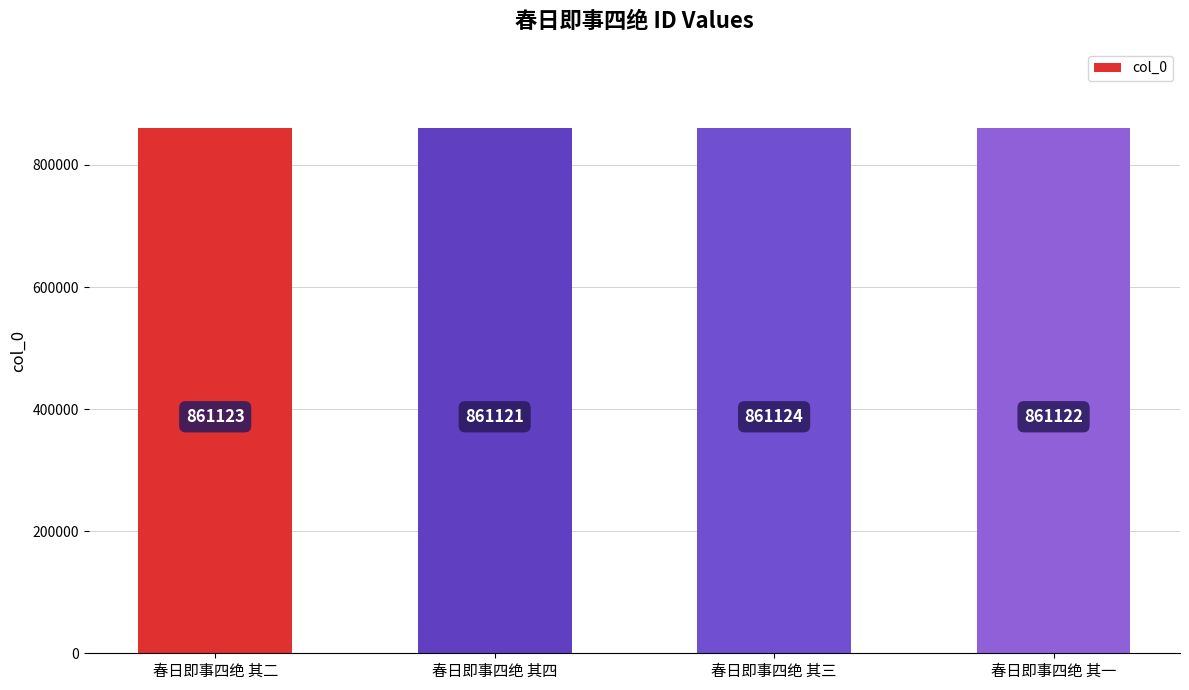

List the labels in order of value, smallest first.

春日即事四绝 其四, 春日即事四绝 其一, 春日即事四绝 其二, 春日即事四绝 其三